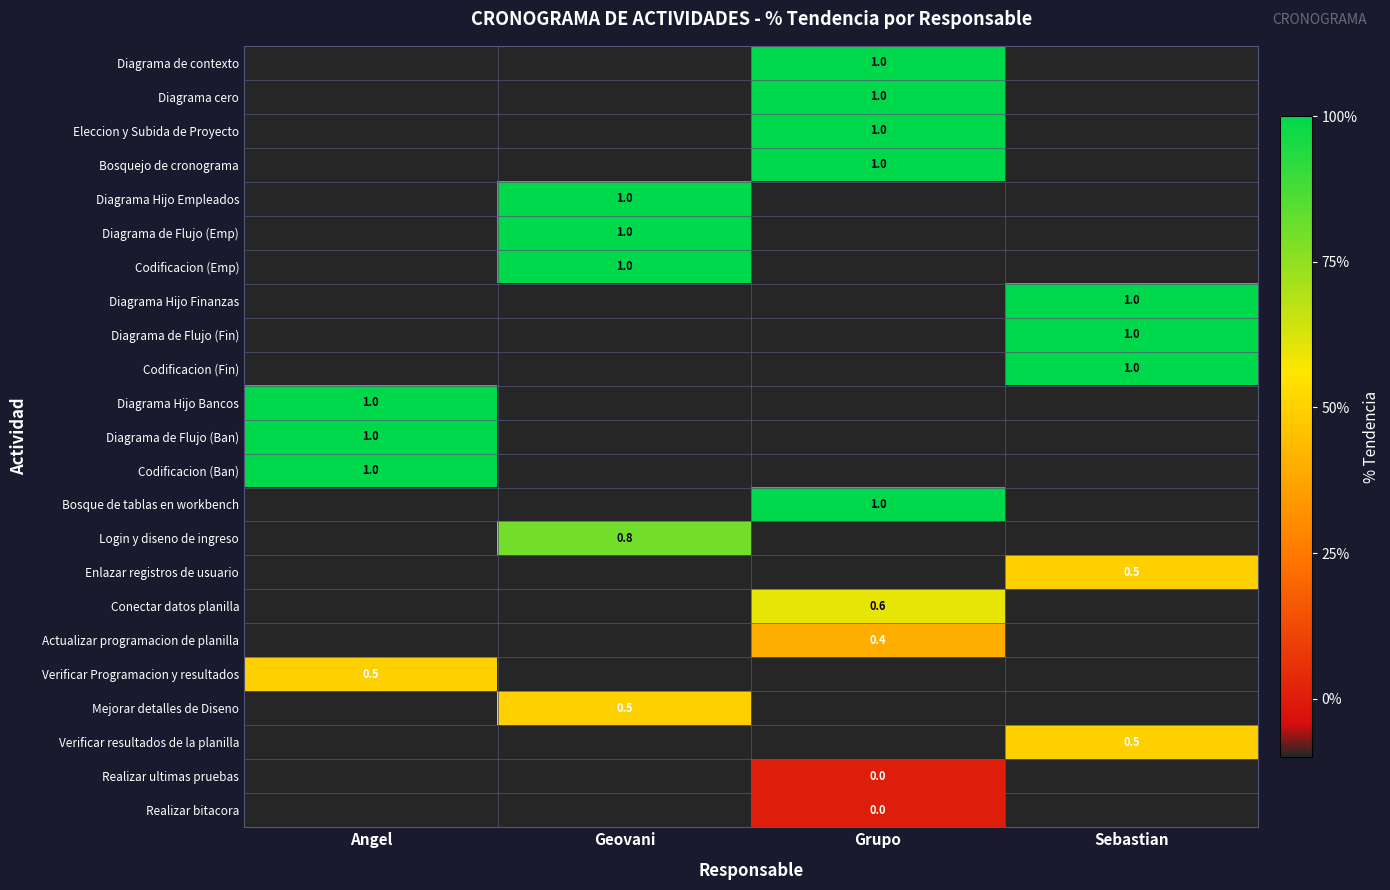

The value of Diagrama Hijo Bancos at Angel is 1.0. True or false?

True